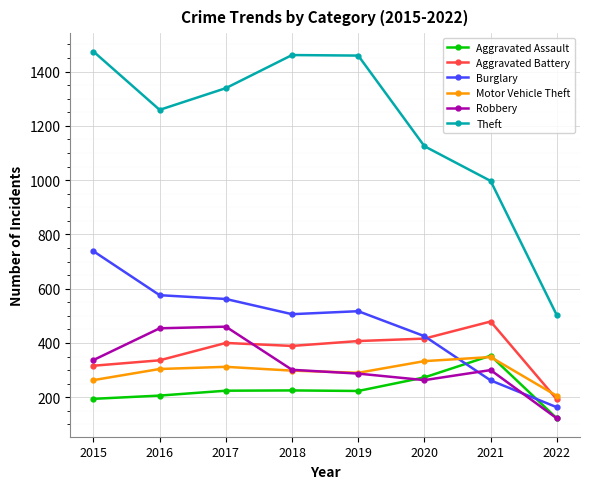

What is the difference between the maximum and minimum values in the Burglary series?

575